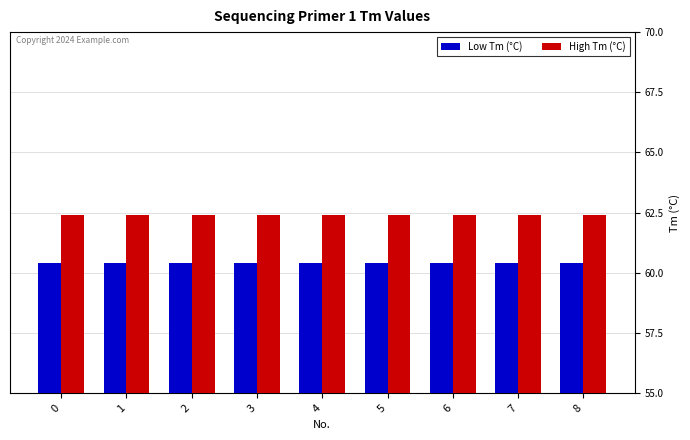

Reading right to left, extract all data points from this chart.

Low Tm (°C): 60.4	60.4	60.4	60.4	60.4	60.4	60.4	60.4	60.4
High Tm (°C): 62.4	62.4	62.4	62.4	62.4	62.4	62.4	62.4	62.4